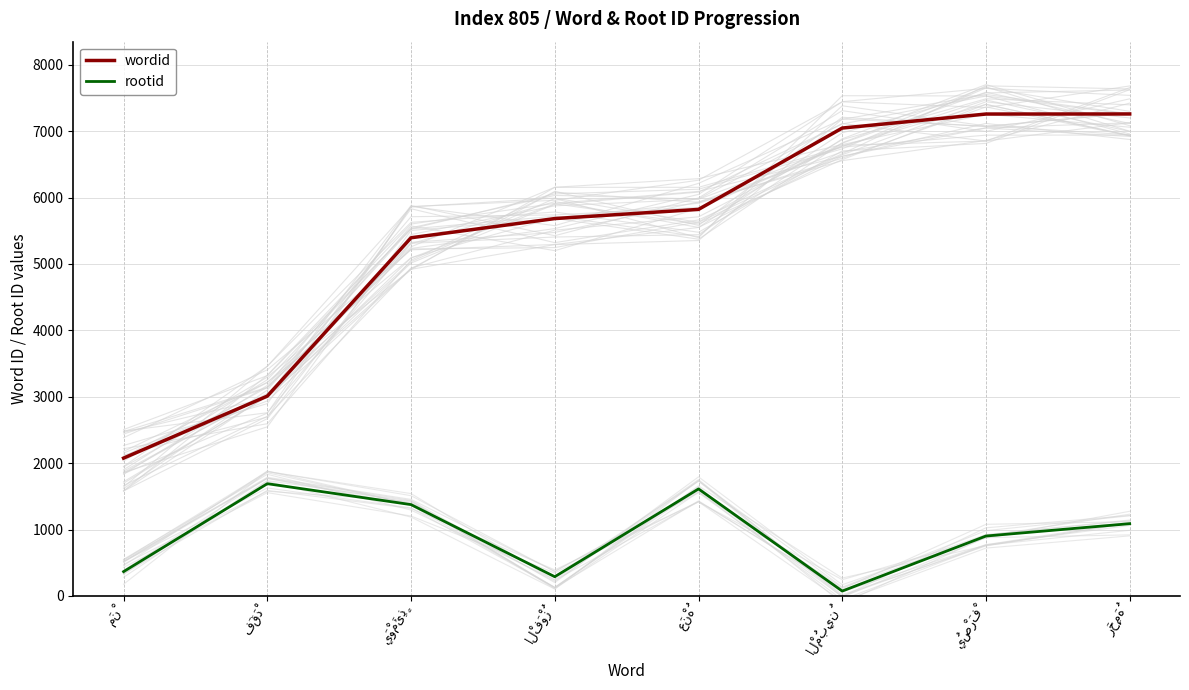

Reading left to right, extract all data points from this chart.

wordid: 2076	3010	5394	5683	5821	7046	7257	7258
rootid: 367	1691	1376	290	1612	74	903	1089